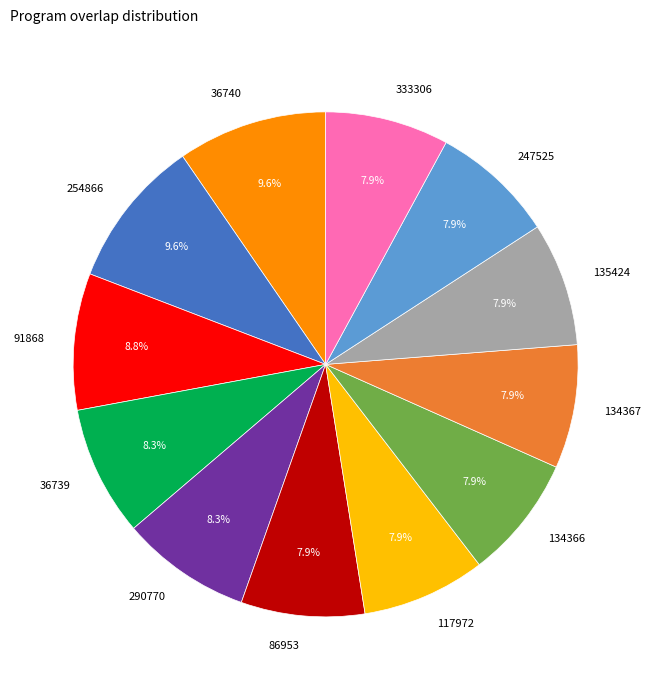

To the nearest percent, what percentage of the pie is 134366?

8%